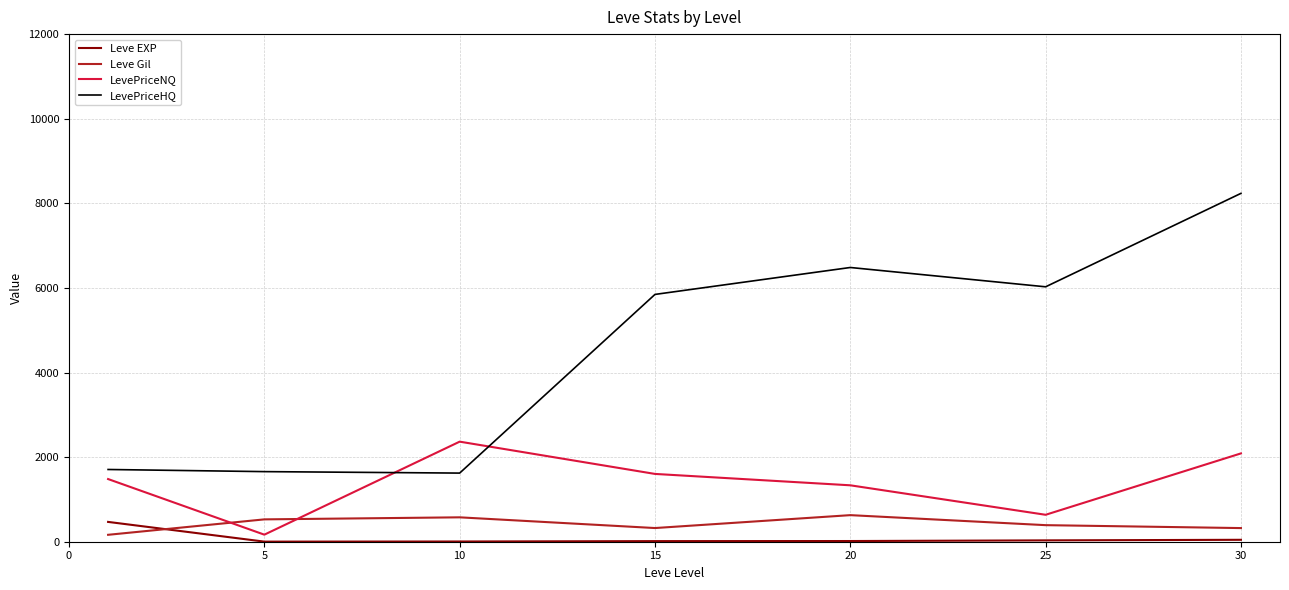

What is the difference between the second highest and second lowest values in the LevePriceNQ series?

1451.1